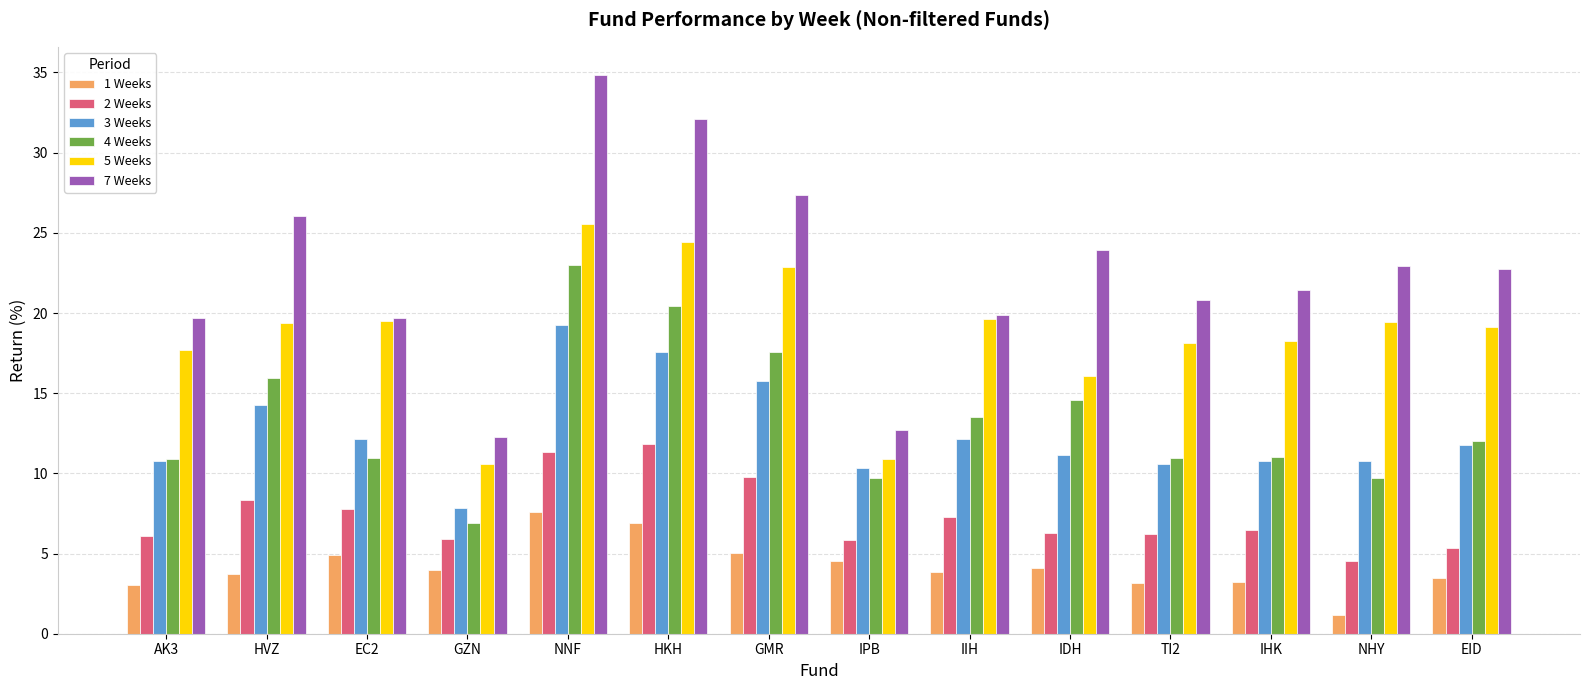

What position from the right is AK3?

14